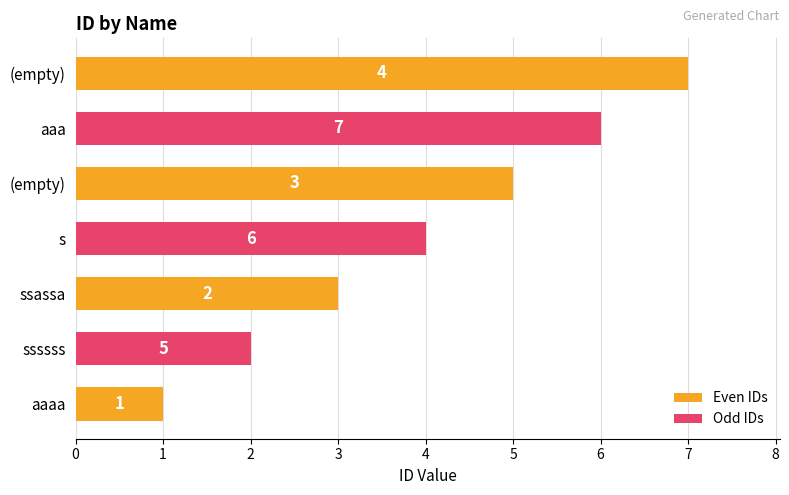

What is the sum of the values at  and s?

11